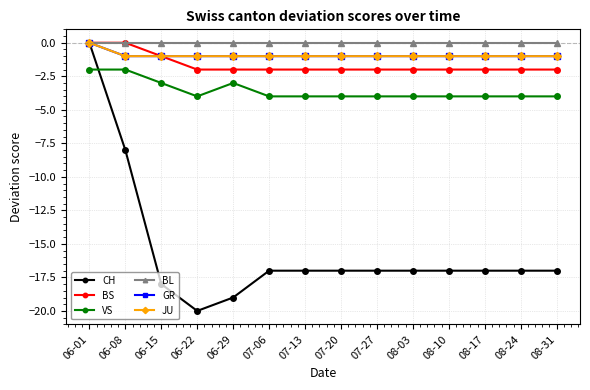

At which category does VS reach its first local valley?

06-22